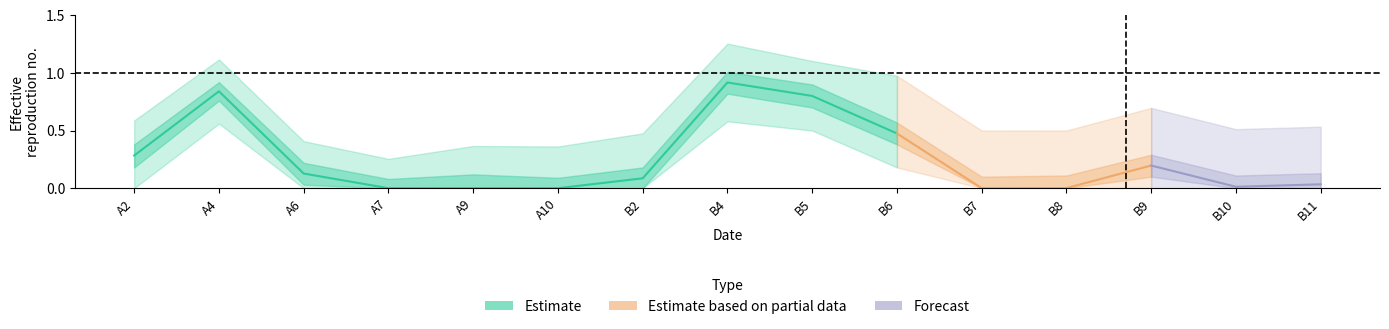

Read the upper2 value at B2.

0.5